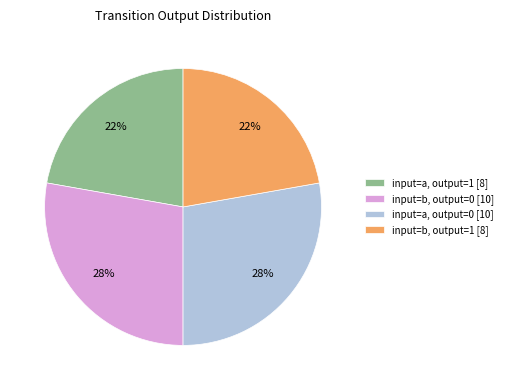

True or false: input=a, output=1 [8] accounts for 22% of the total.

True